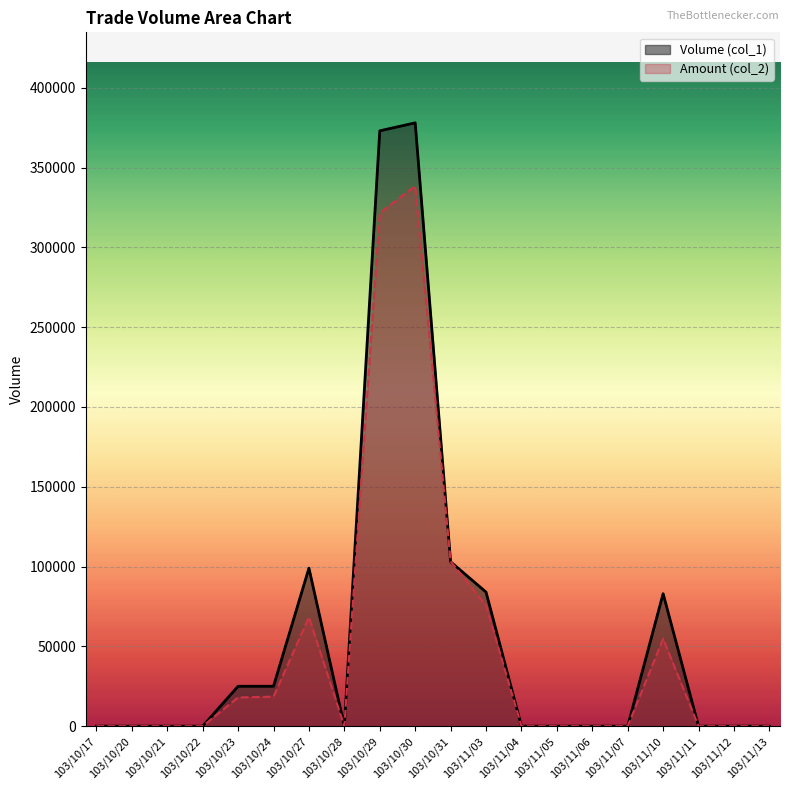

Is the value of Amount (col_2) at 103/10/20 greater than the value of Volume (col_1) at 103/10/24?

No